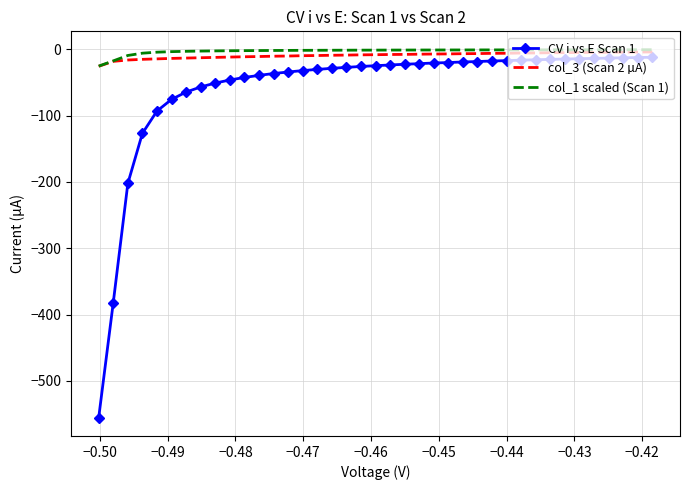

Which series has the widest spread of values?

CV i vs E Scan 1